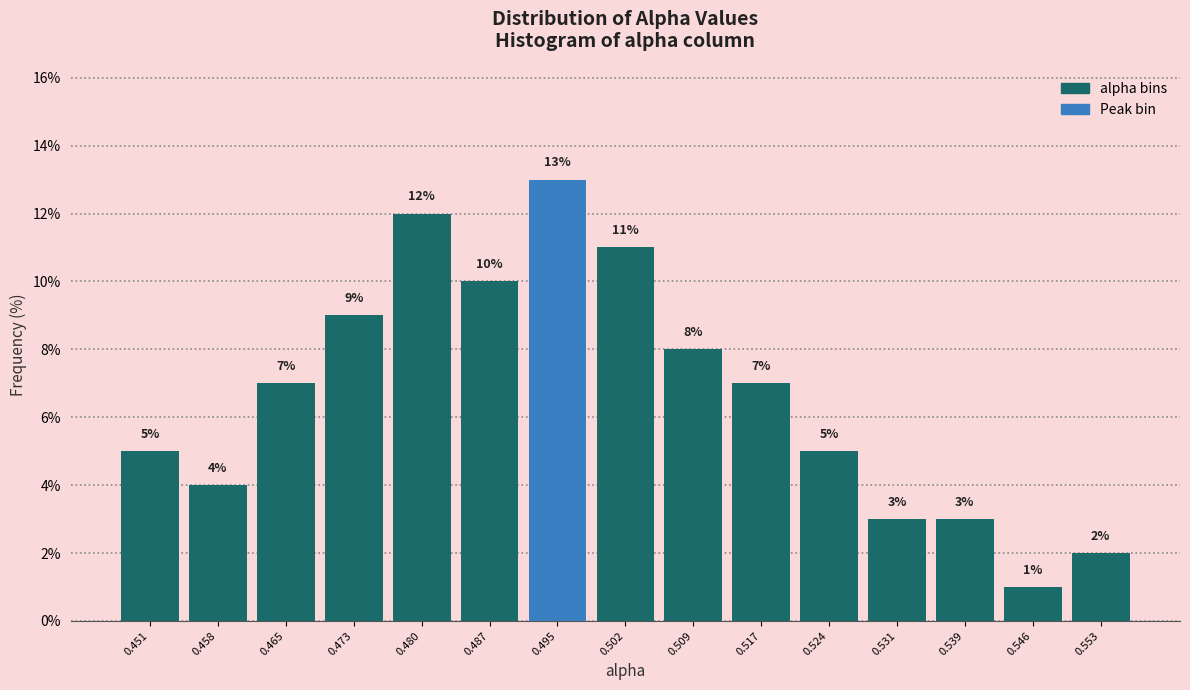

What is the height of the bar covering 0.535 to 0.542 on the x-axis? The bar edges are not printed on the chart, so give them approximately, as read against the axis.

3